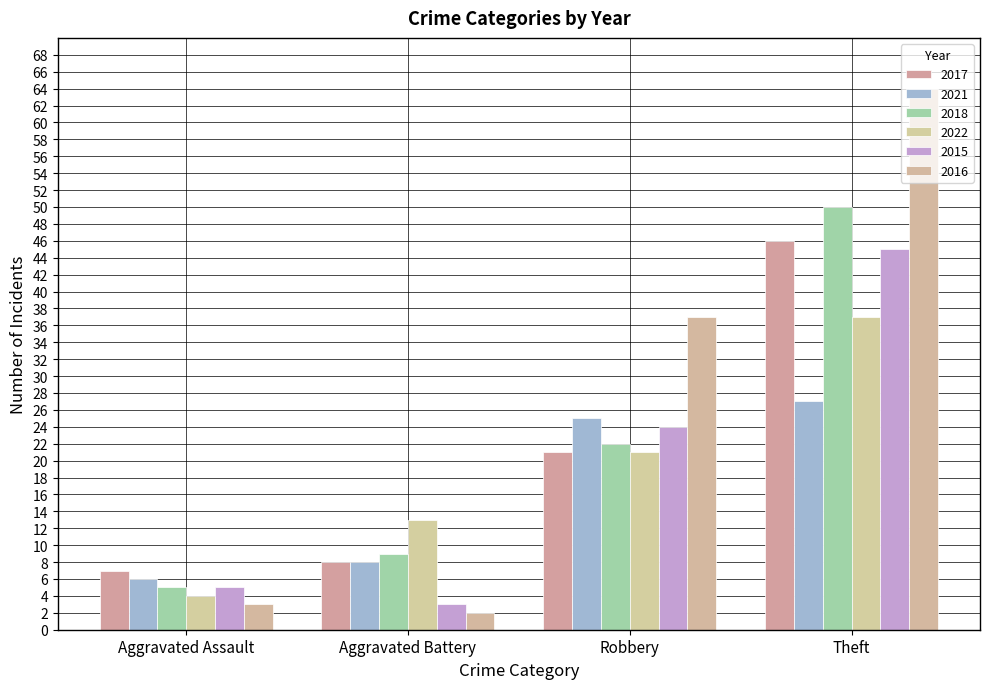

Which series changed the most between Aggravated Battery and Robbery?

2016